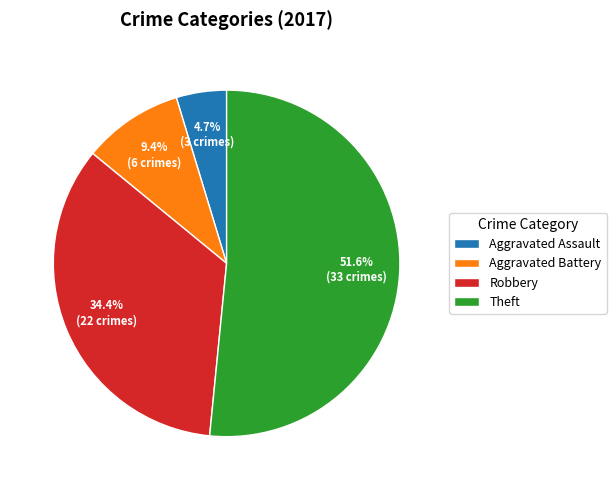

What is the largest slice in the pie chart?

Theft